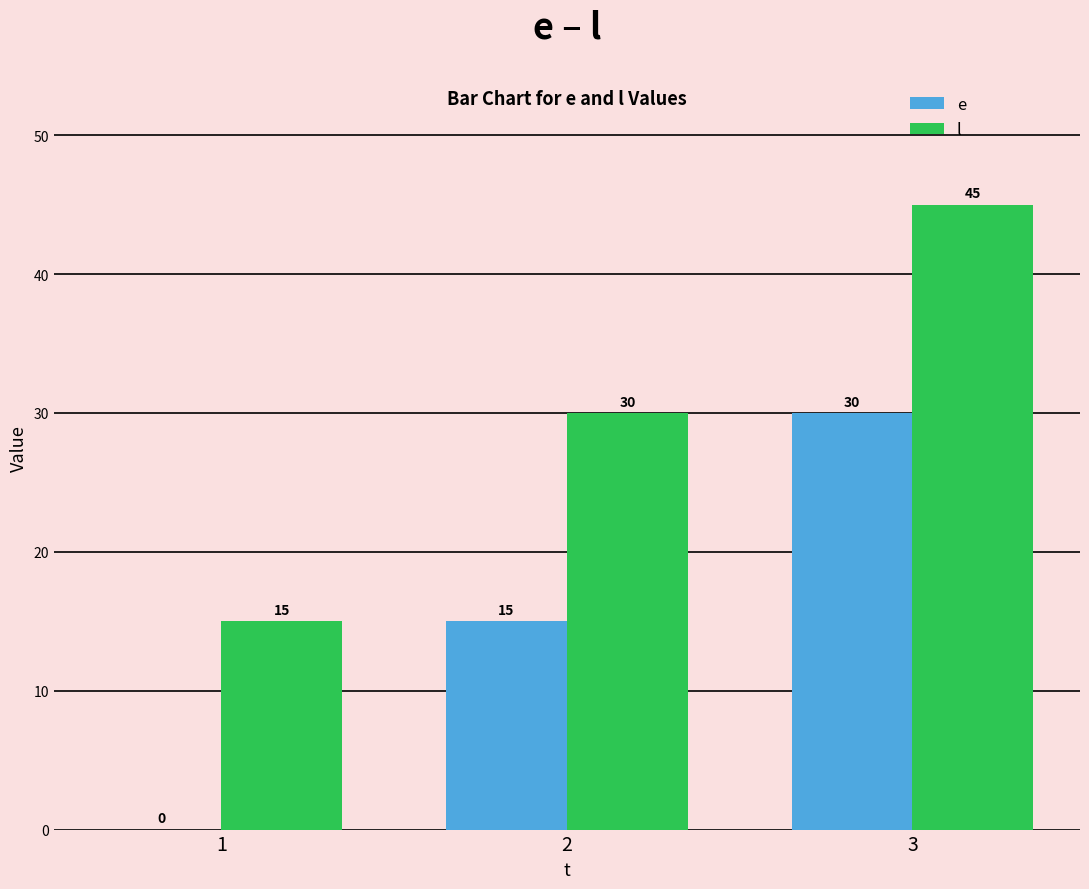

Reading left to right, transcribe all the data shown in this chart.

e: 1=0	2=15	3=30
l: 1=15	2=30	3=45